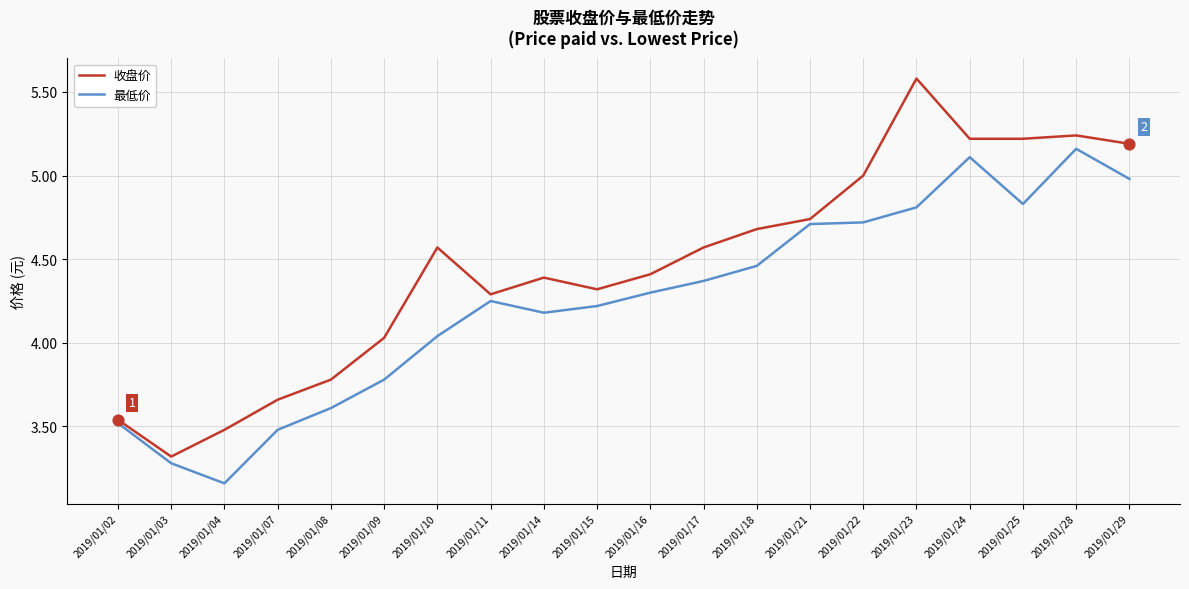

Which series has the largest range (max minus min)?

收盘价